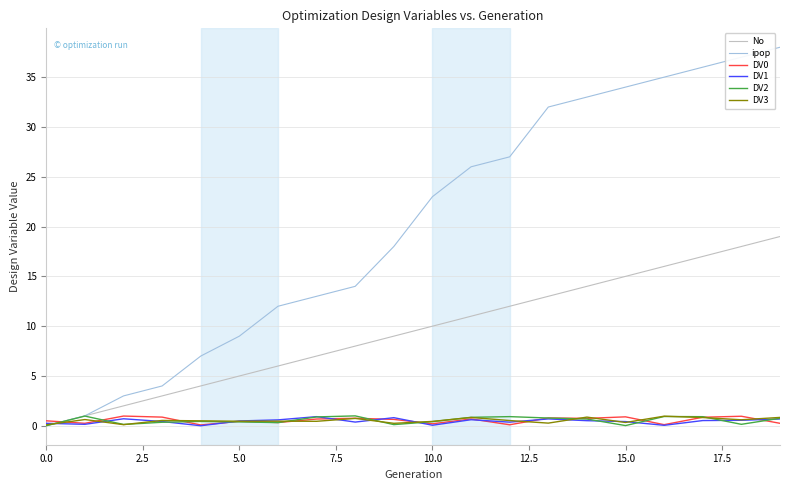

What is the maximum value shown in the chart?

38.0